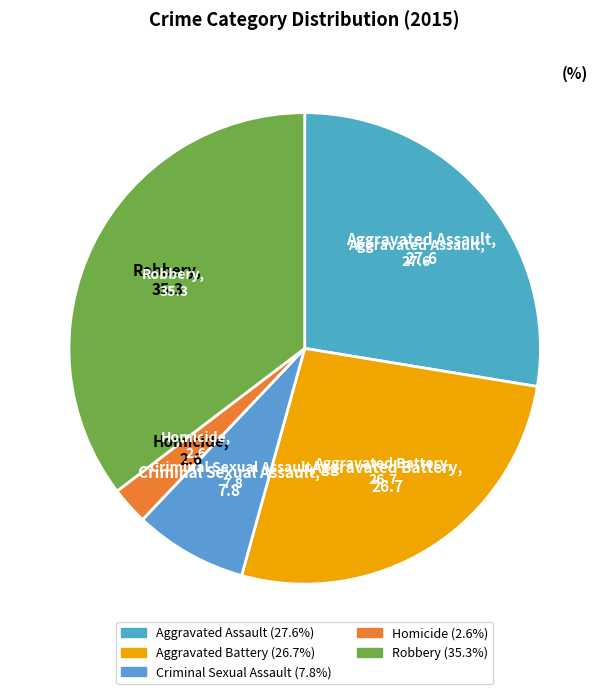

Approximately how many times larger is the value at Homicide compared to Criminal Sexual Assault?

0.3